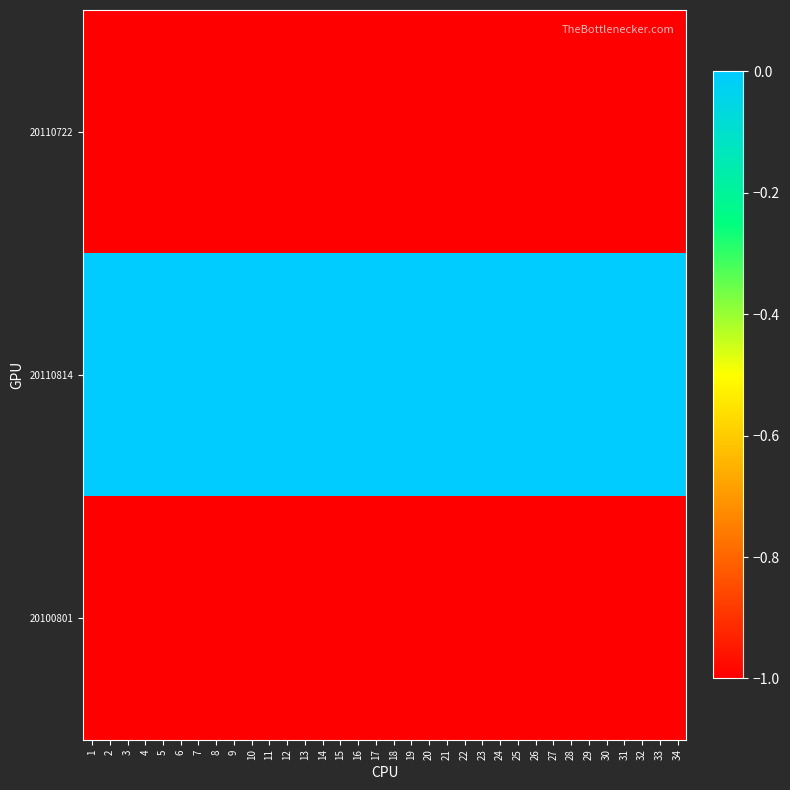

What is the spread (max minus min) of values at 20?

1